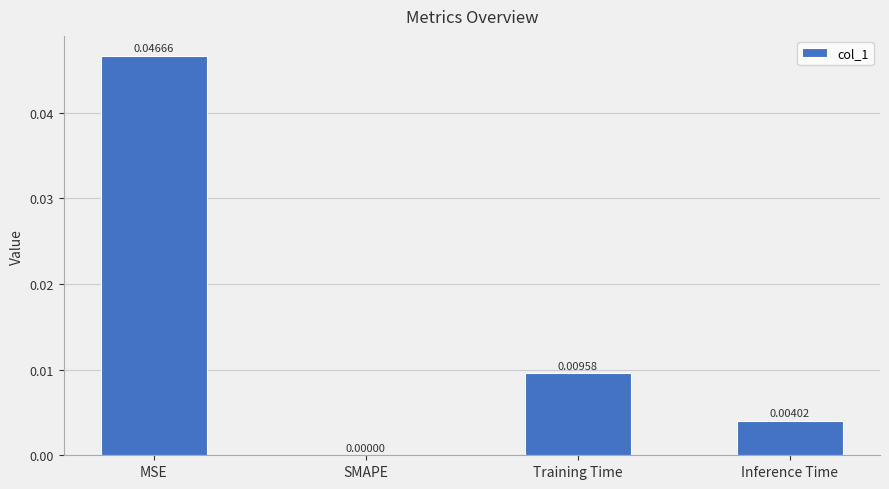

Are the bars grouped side by side (vs. stacked)?

No